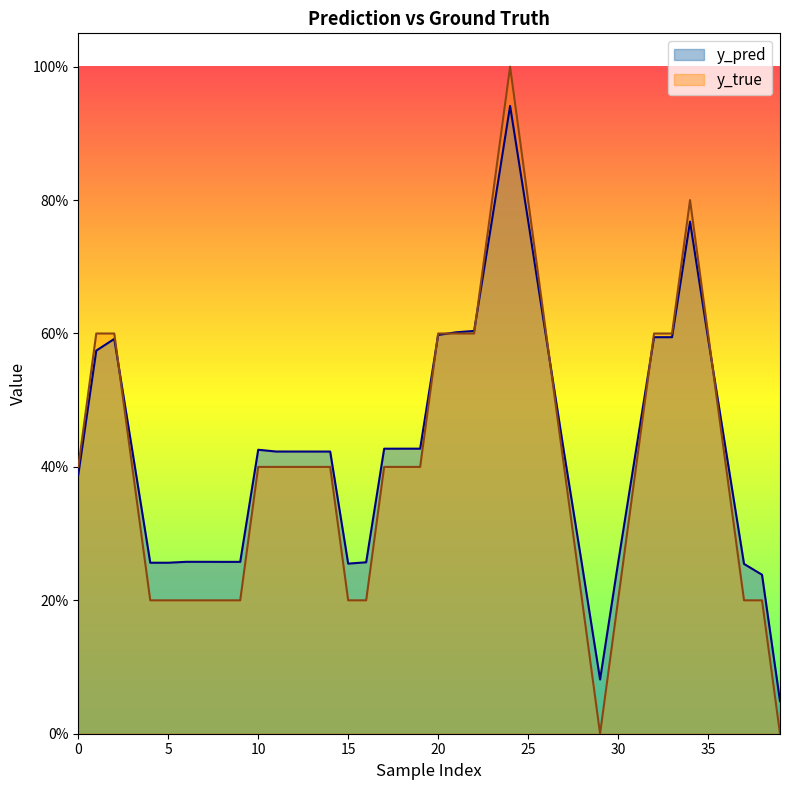

At how many categories does at least one series exceed 0?

40